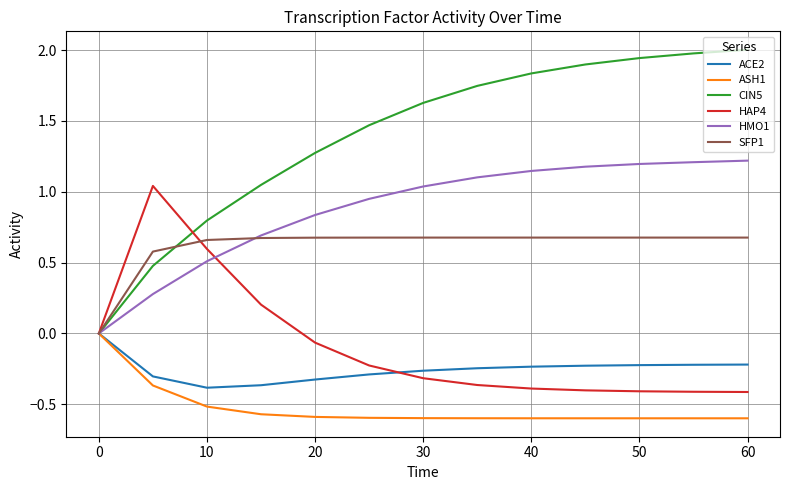

What is the maximum value shown in the chart?

2.0